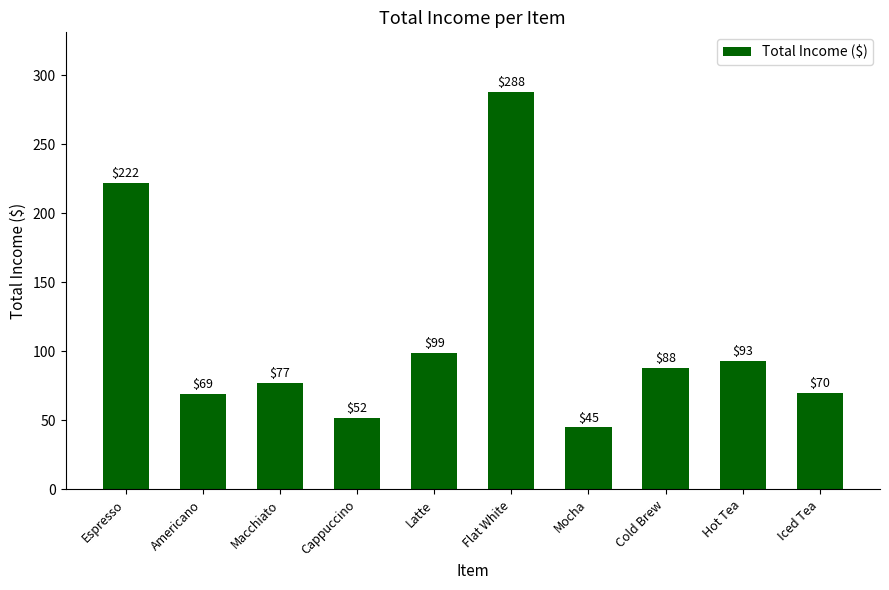

At which category does the chart reach its minimum across all series?

Mocha